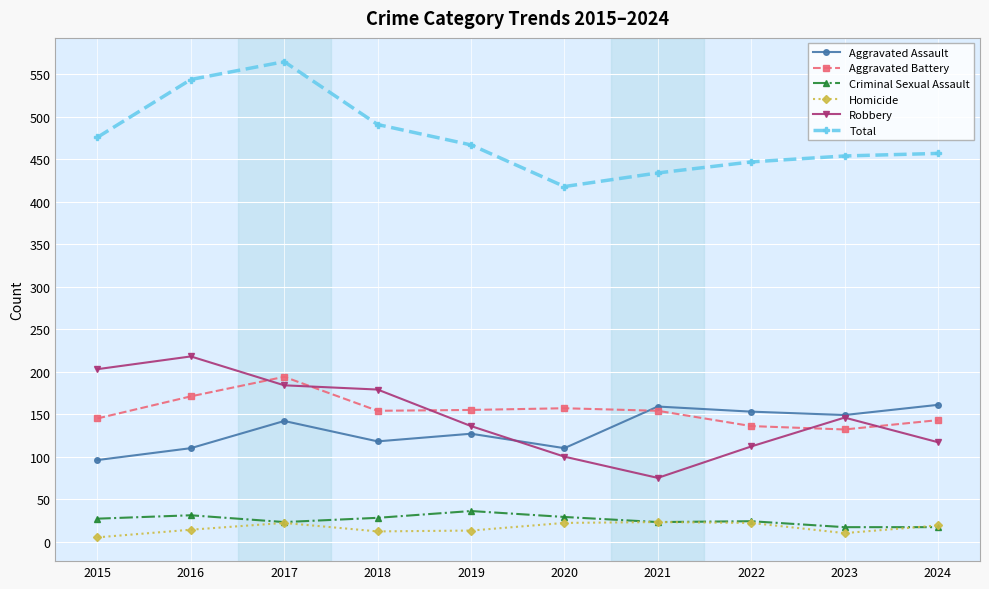

In Aggravated Battery, how many points are lower than both neighbors (excluding endpoints)?

2